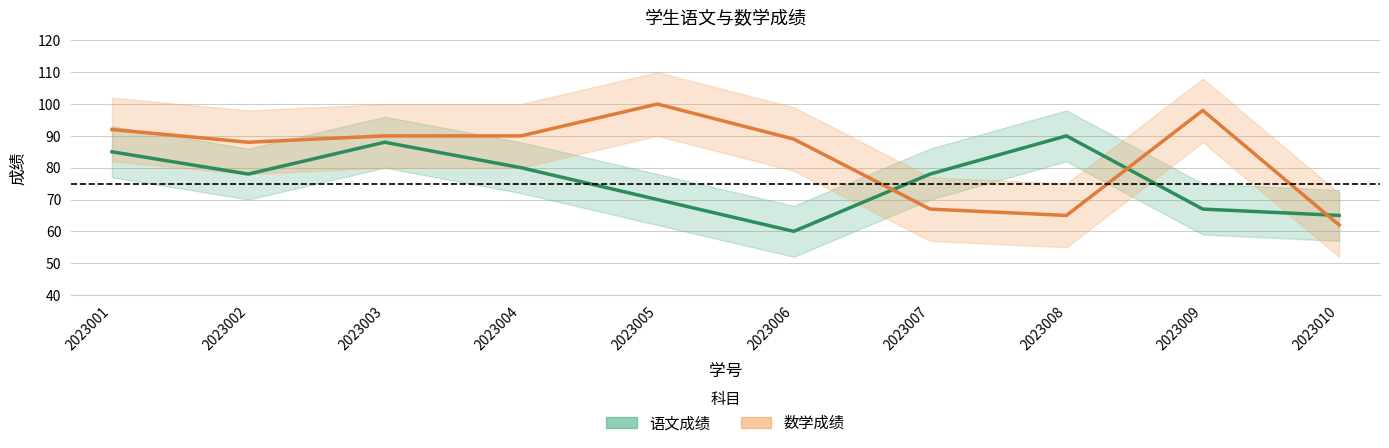

Which series changed the most between 2023005 and 2023009?

语文成绩